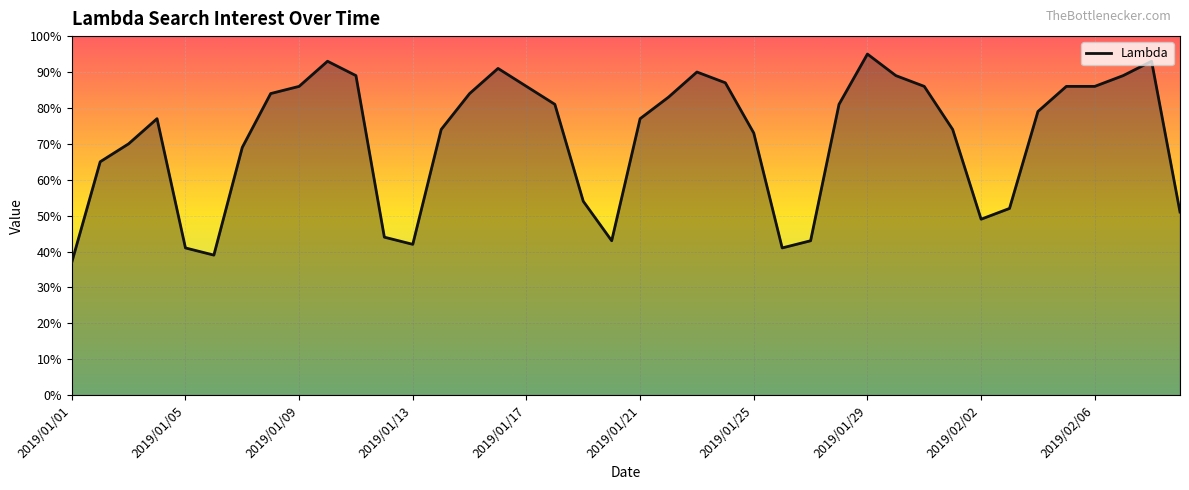

How many values are below 79?

20